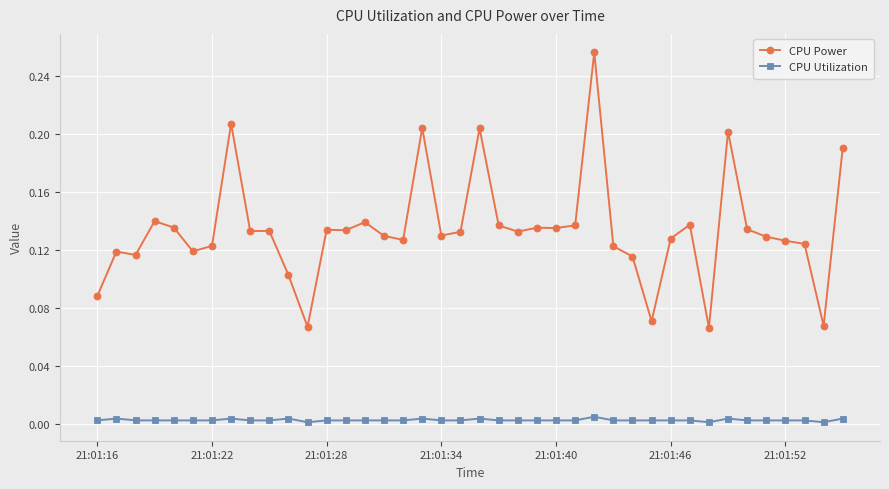

Which series has the largest total across all categories?

CPU Power